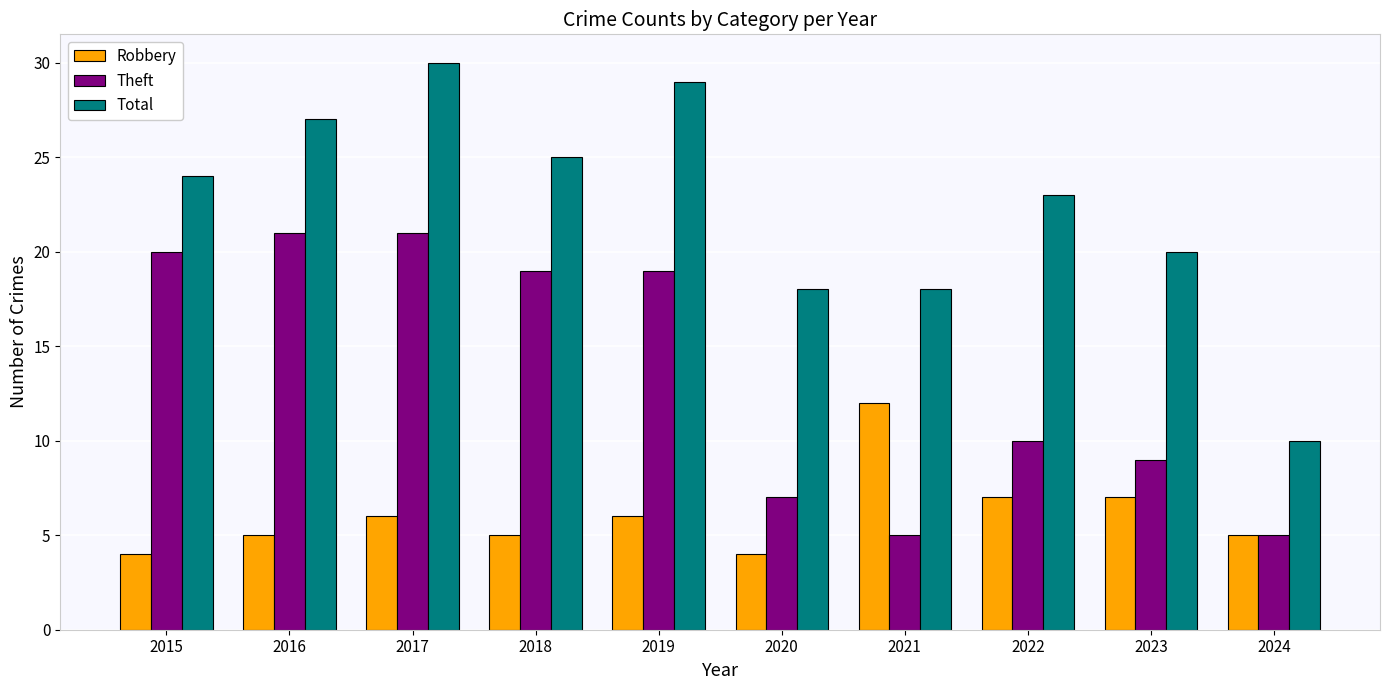

What is the difference between the Robbery values at 2024 and 2015?

1